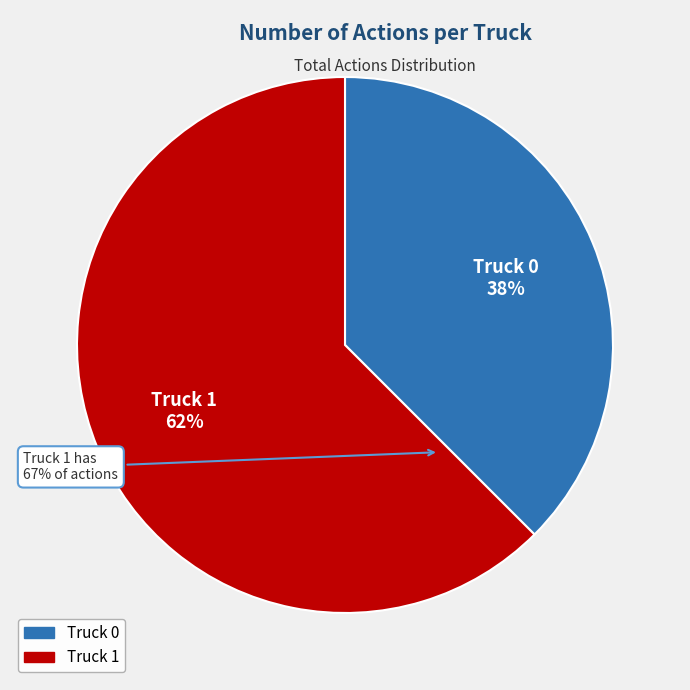

Approximately how many times larger is the value at Truck 1 compared to Truck 0?

1.7